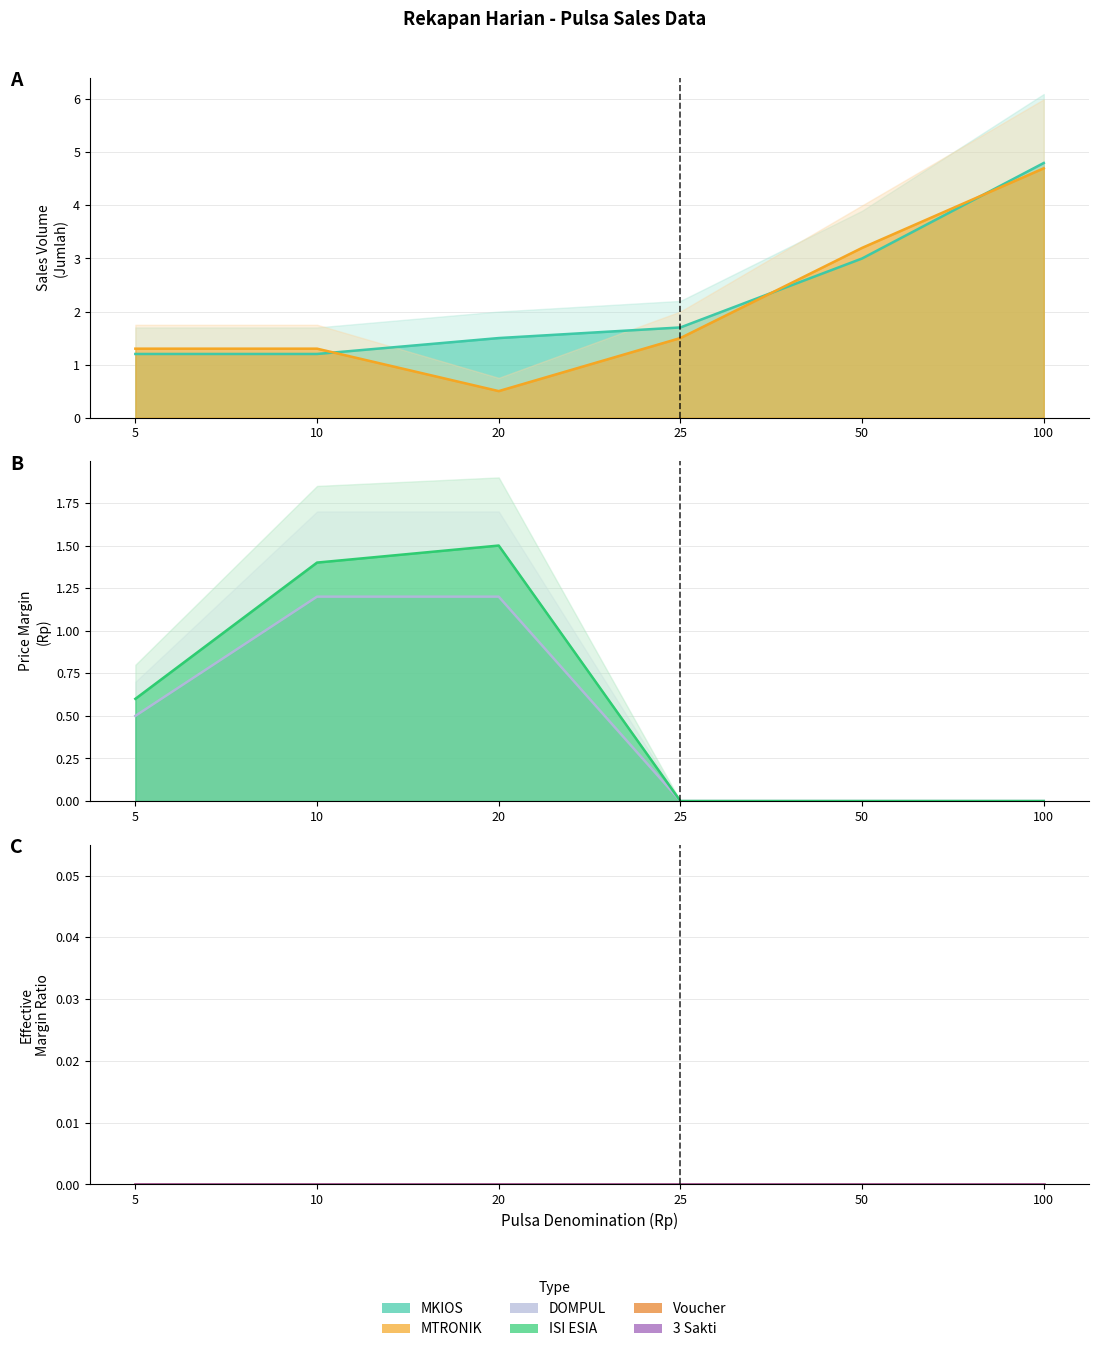

True or false: MTRONIK mid and Voucher mid intersect in this chart.

False